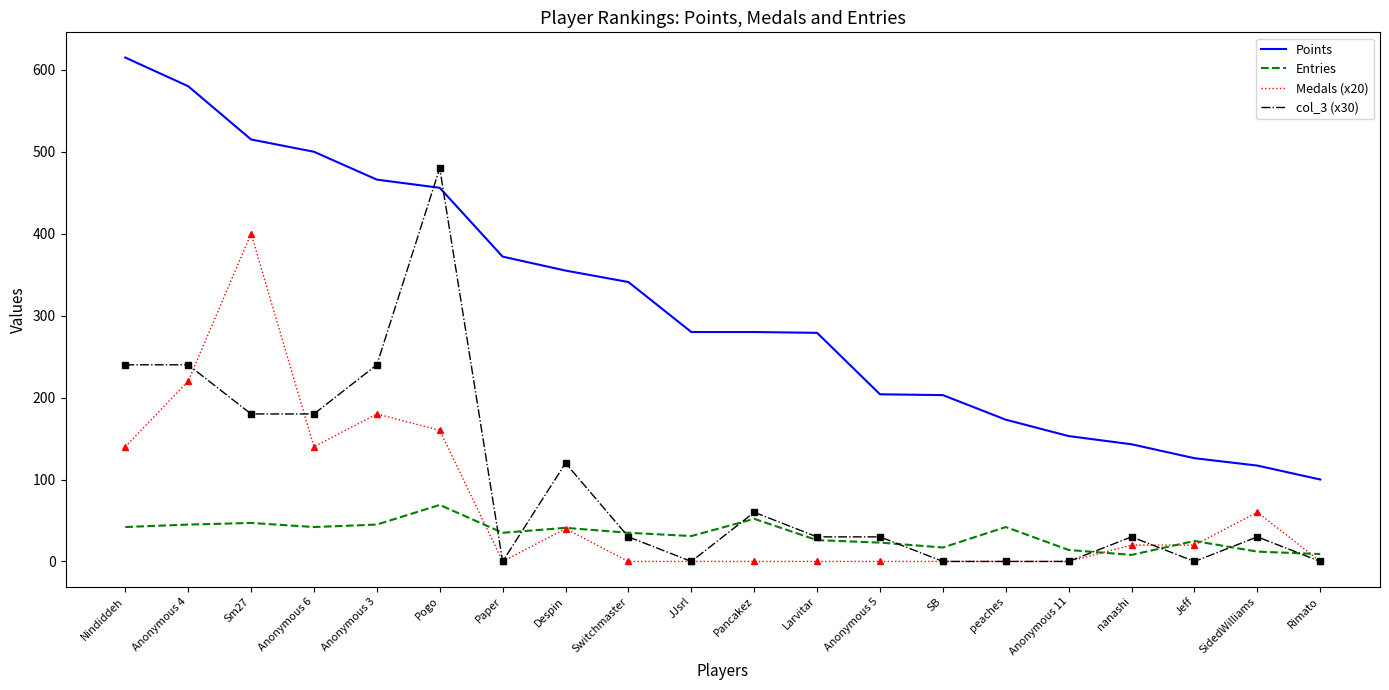

What is the highest value of the Points series?

615